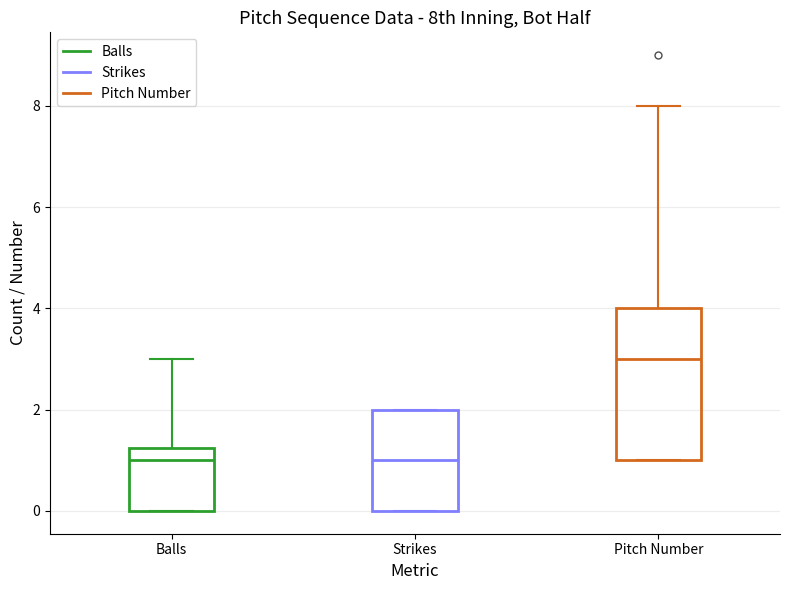

Reading left to right, read every box against the y-axis: the position of its median line, the range the box covers, and the ends of its whiskers. The values are not printed on the chart, so give them approximately, as read against the axis.

Balls: median 1.0, box 0.0 to 1.2, whiskers 0.0 to 3.0
Strikes: median 1.0, box 0.0 to 2.0, whiskers 0.0 to 2.0
Pitch Number: median 3.0, box 1.0 to 4.0, whiskers 1.0 to 8.0